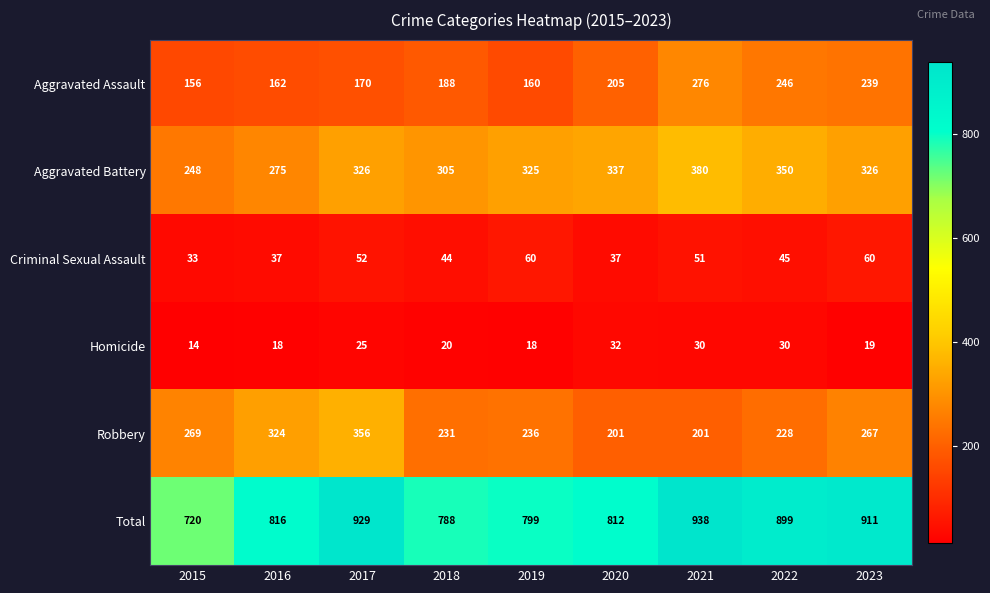

At which label does Homicide first exceed 20?

2017